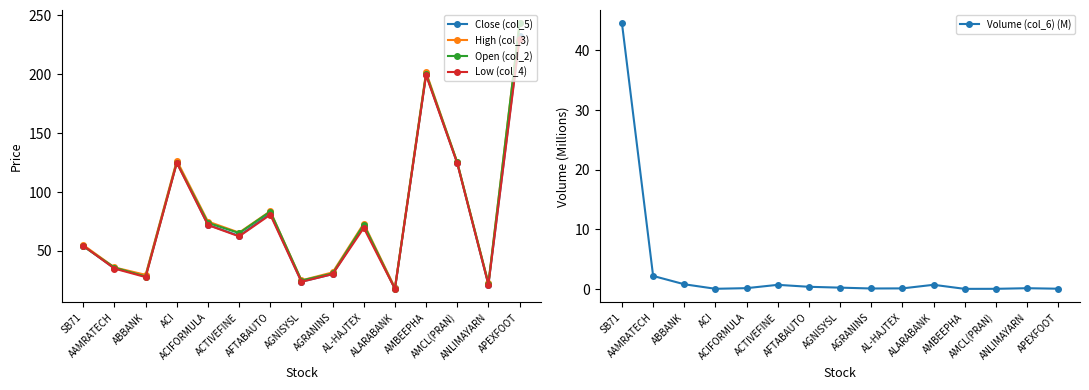

Where is the first local maximum for Low (col_4)?

ACI